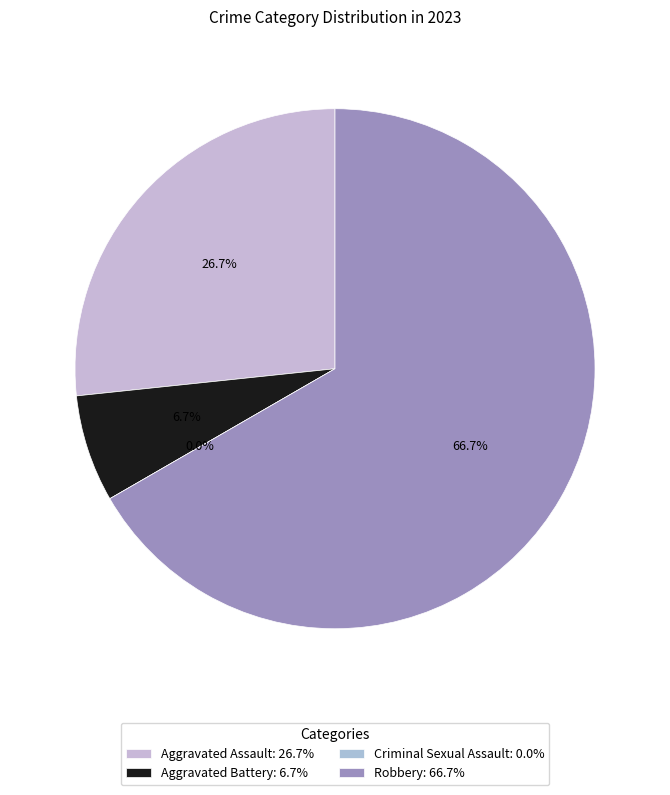

What is the total percentage of Aggravated Battery and Robbery?

73.3%